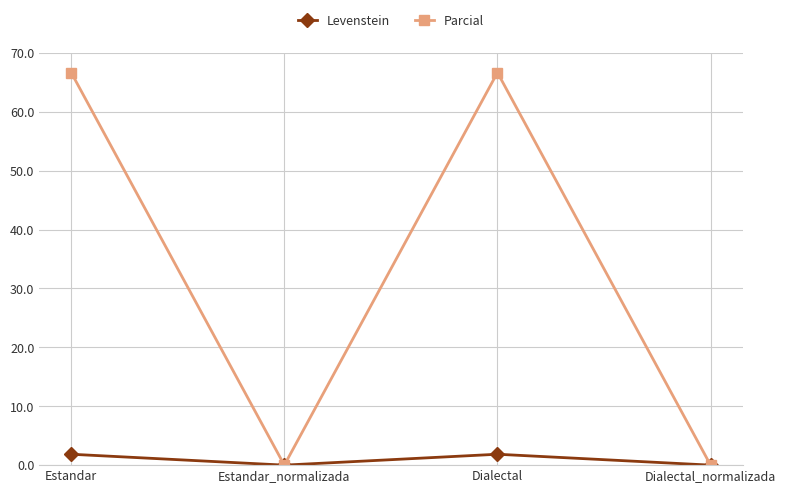

What position from the left is Estandar_normalizada?

2